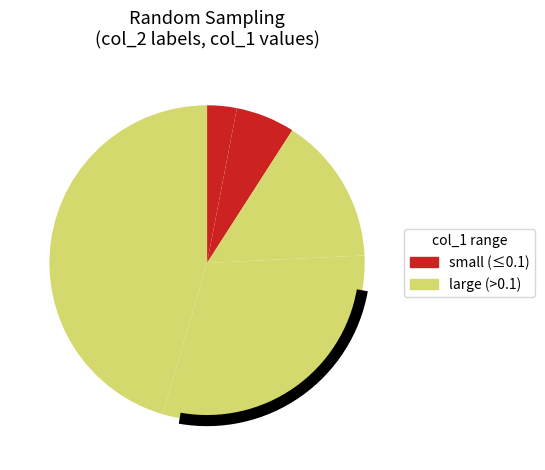

How many segments does this pie chart have?

5